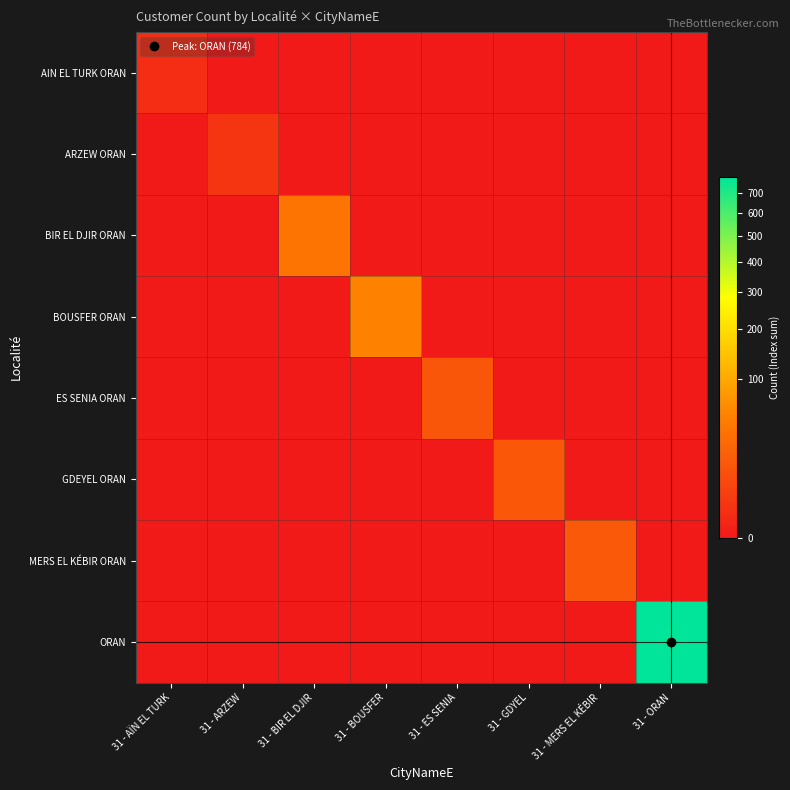

Which series has the largest range (max minus min)?

ORAN